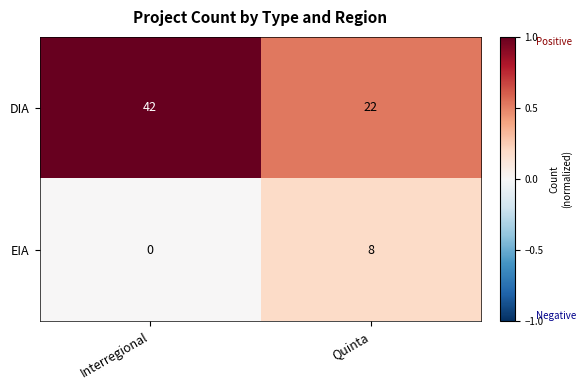

What is the sum of the EIA values at Interregional and Quinta?

8